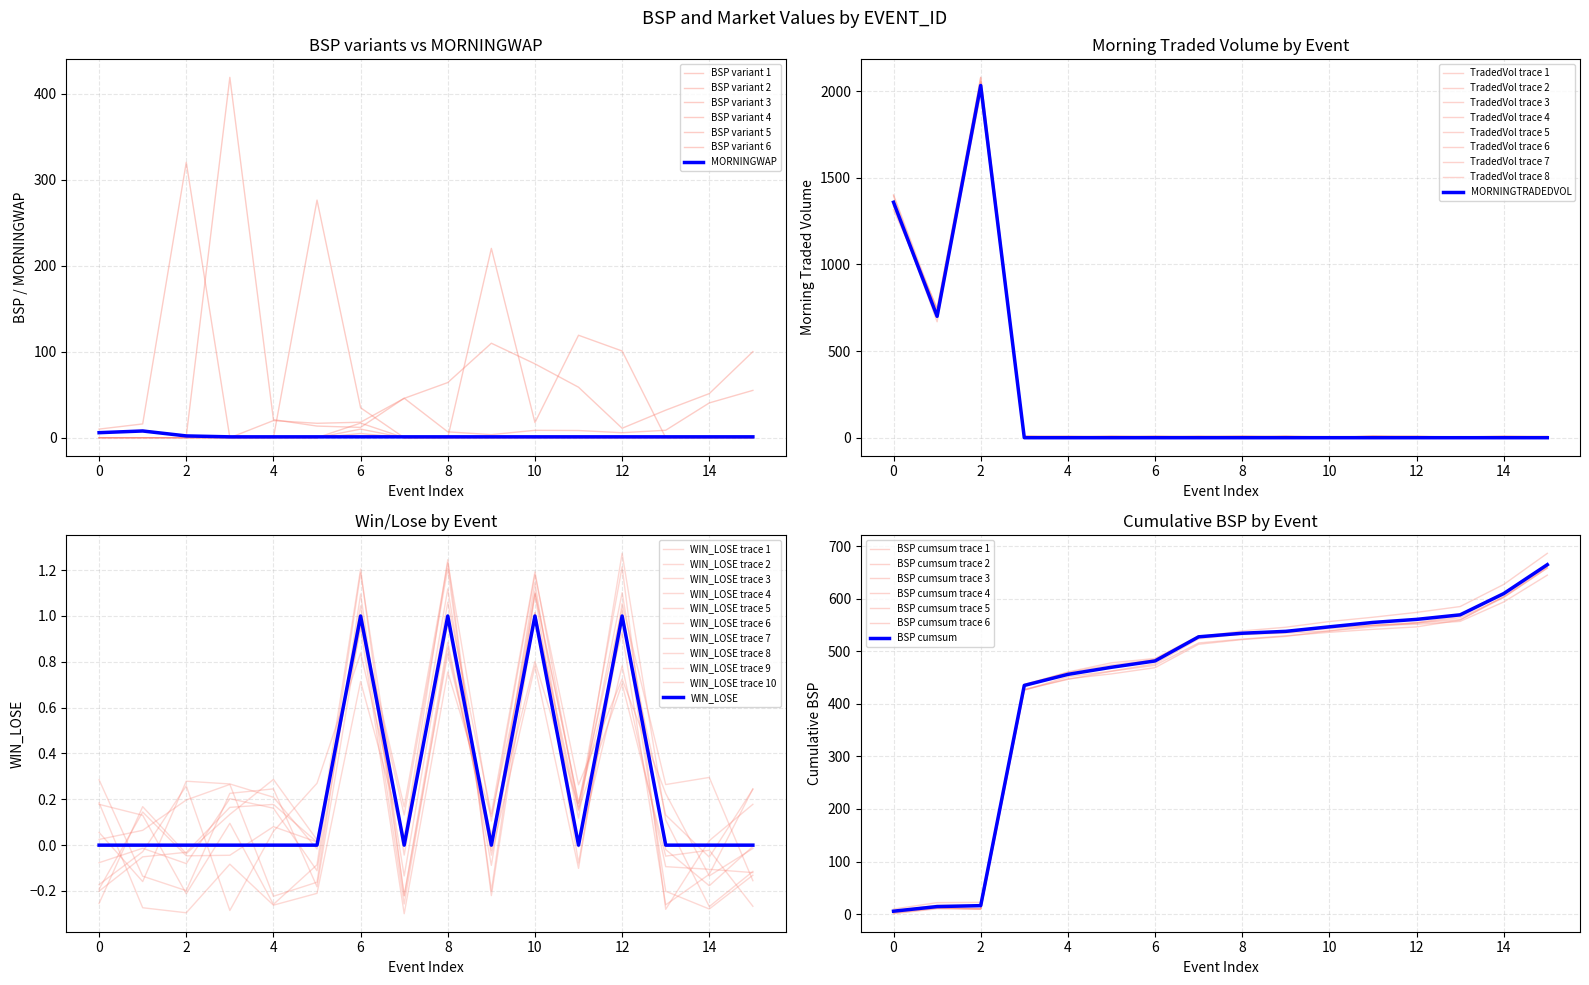

What is the difference between the second highest and minimum values in the MORNINGTRADEDVOL series?

1359.0